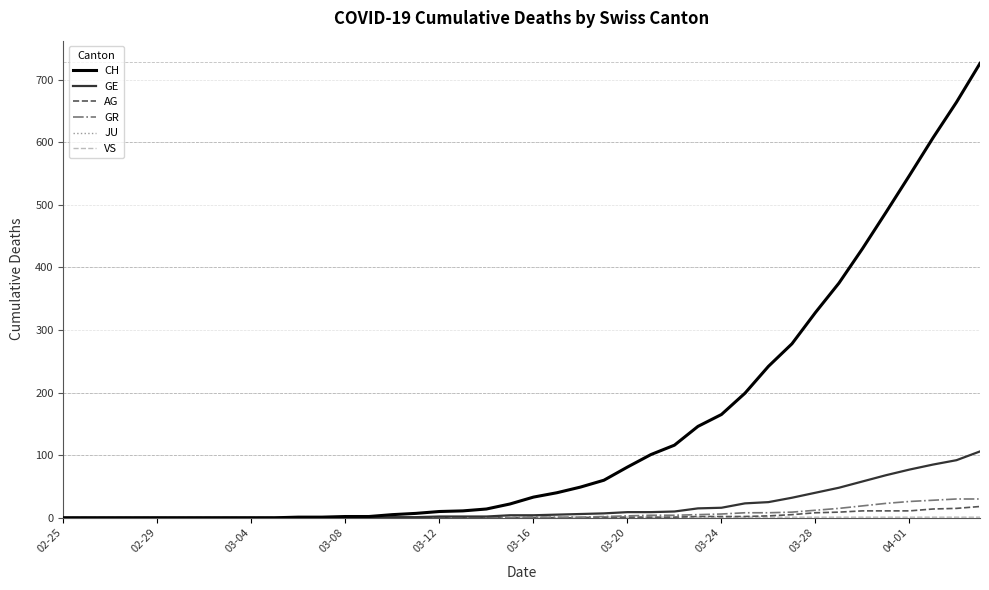

What is the difference between the second highest and minimum values in the GR series?

30